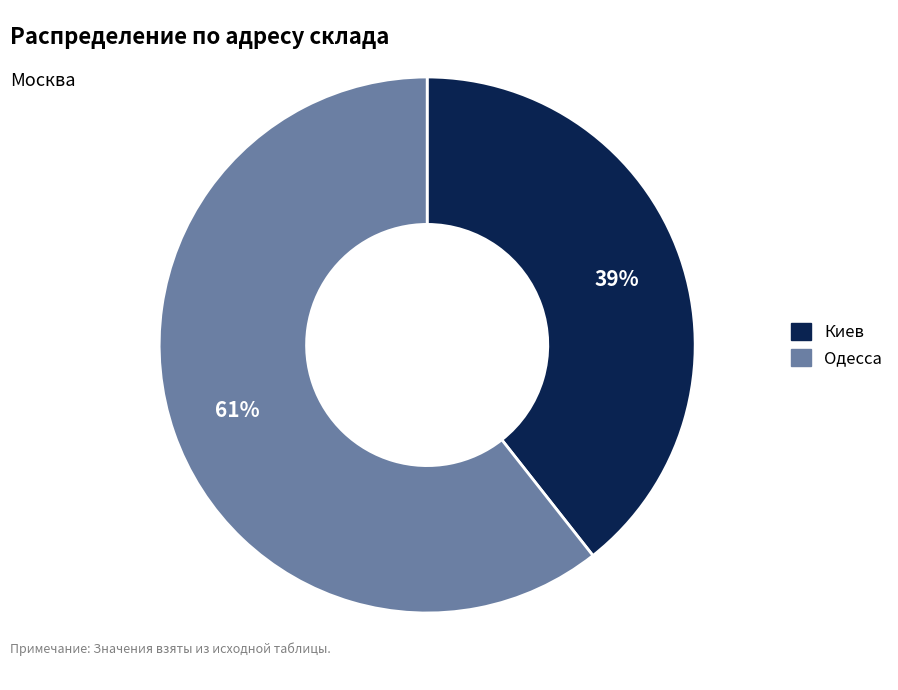

Does any single category account for the majority?

Yes